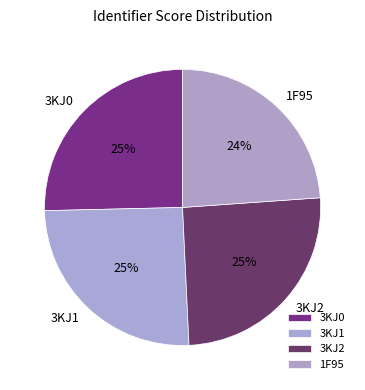

Between 3KJ1 and 1F95, which is larger?

3KJ1